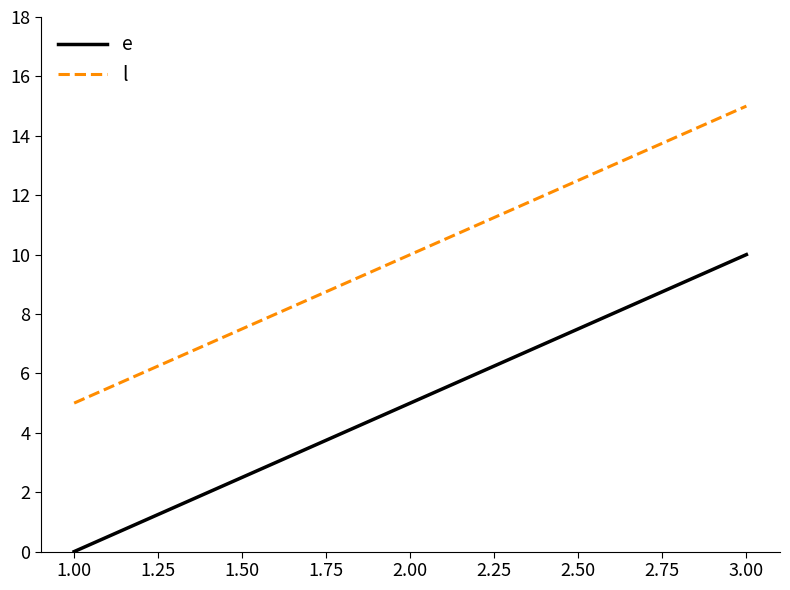

What is the spread (max minus min) of values at 2.00?

5